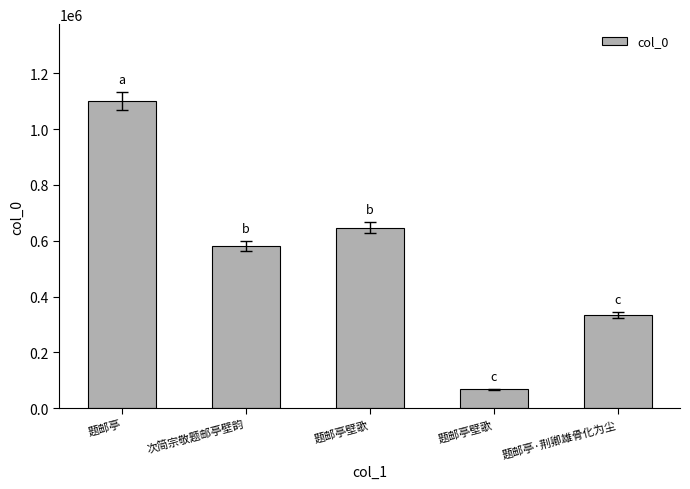

Does the chart contain any negative values?

No